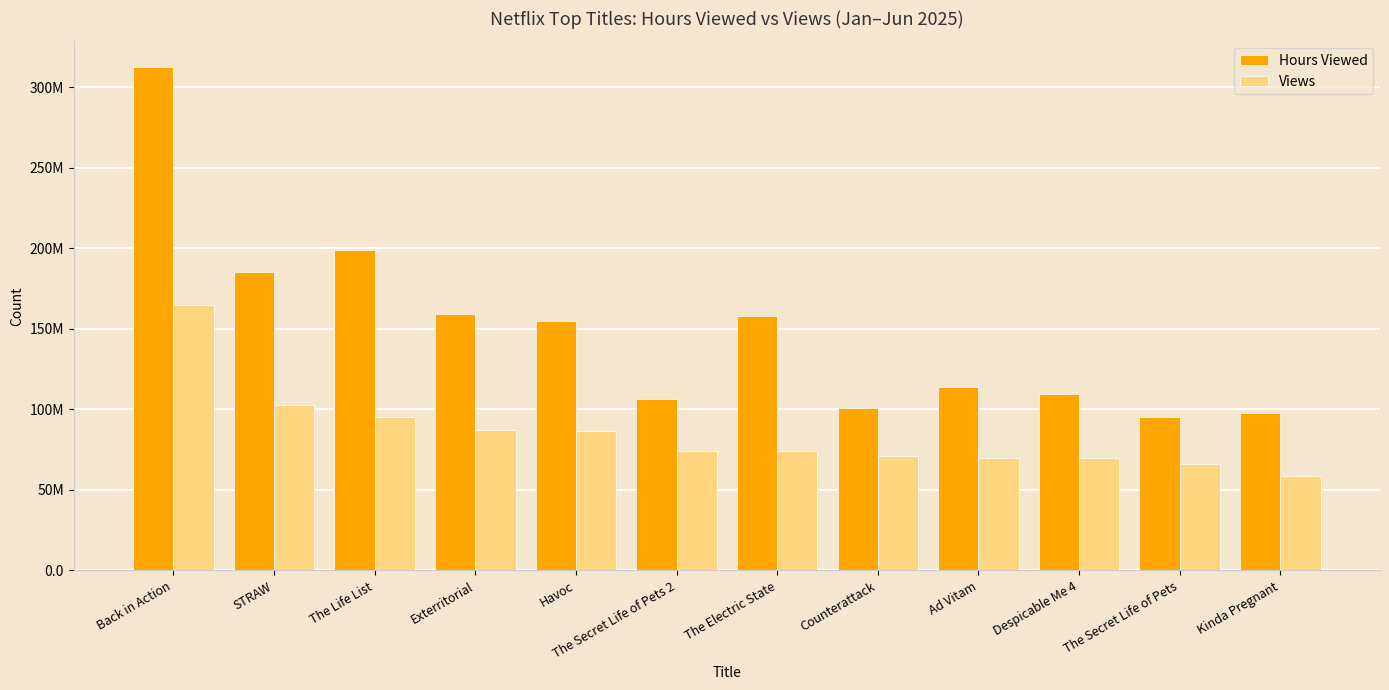

Does the chart contain stacked bars?

No